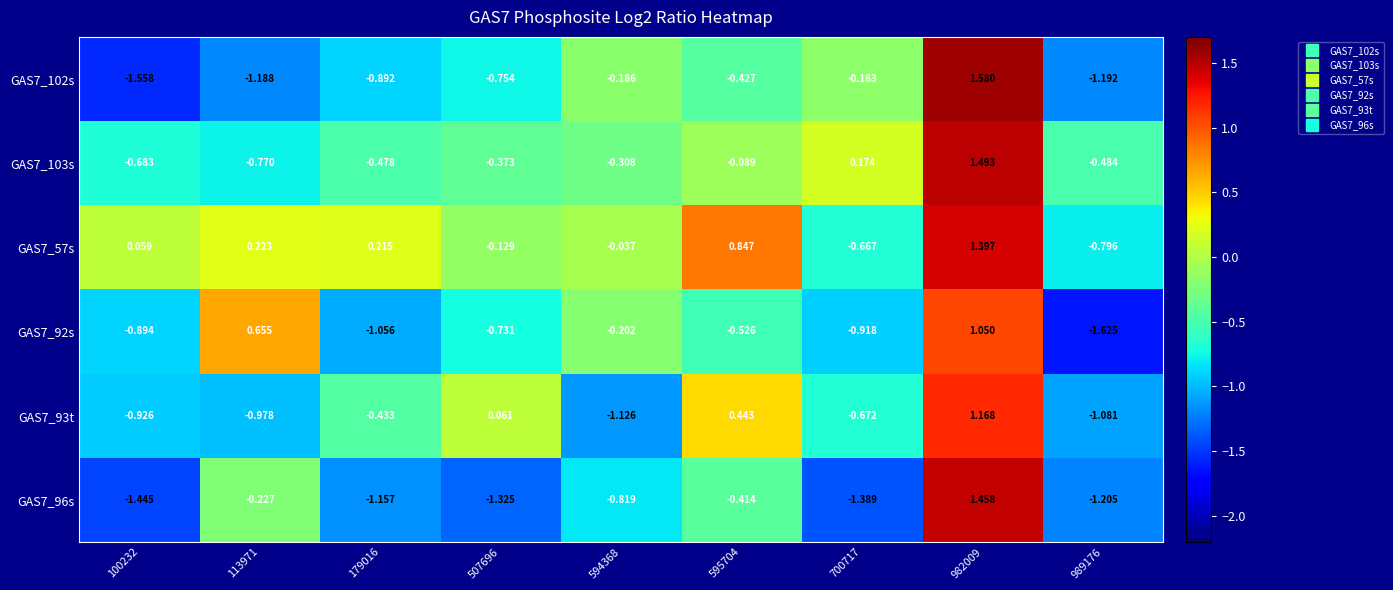

Is the value of GAS7_93t at 100232 greater than the value of GAS7_102s at 989176?

Yes